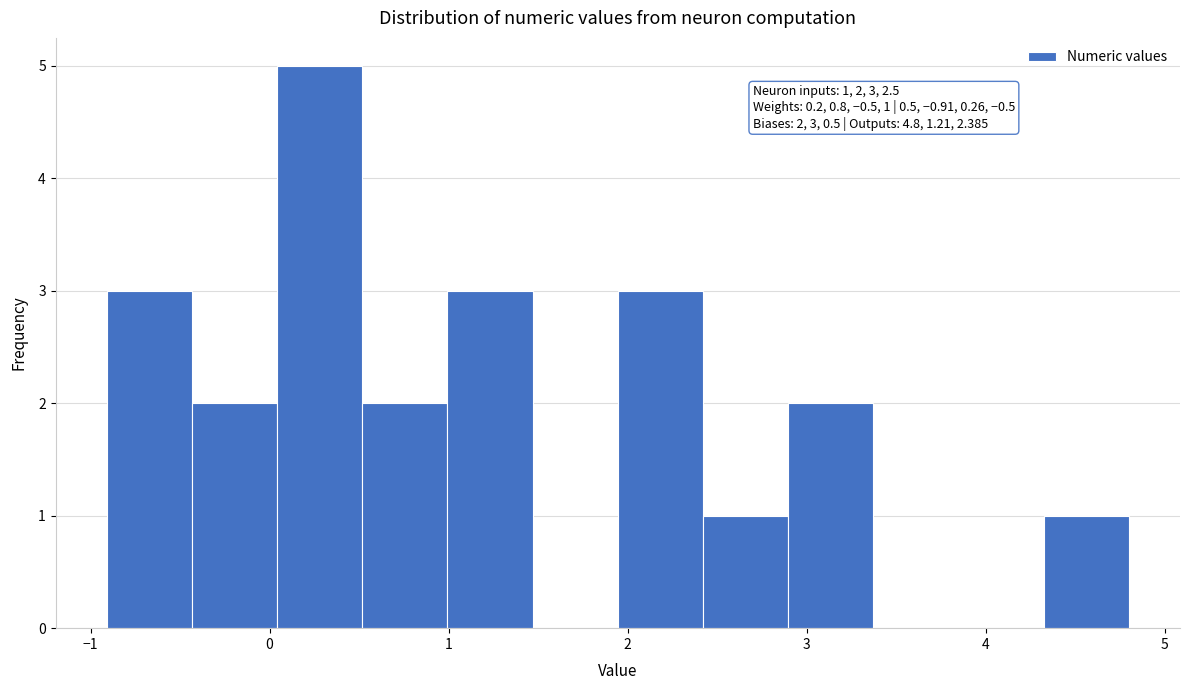

Which range on the x-axis has the tallest bar?

0.0 to 0.5